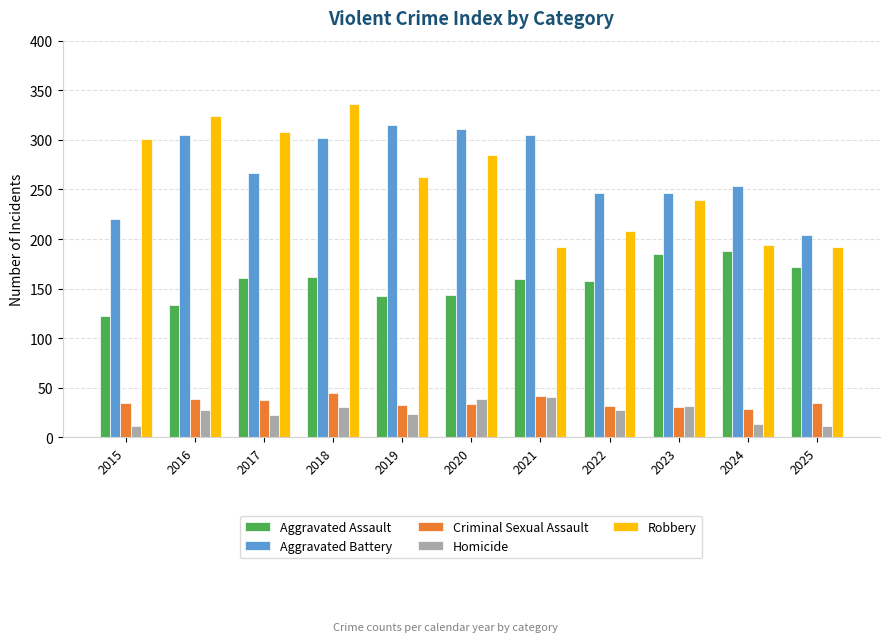

At which category is the sum across all series the highest?

2018